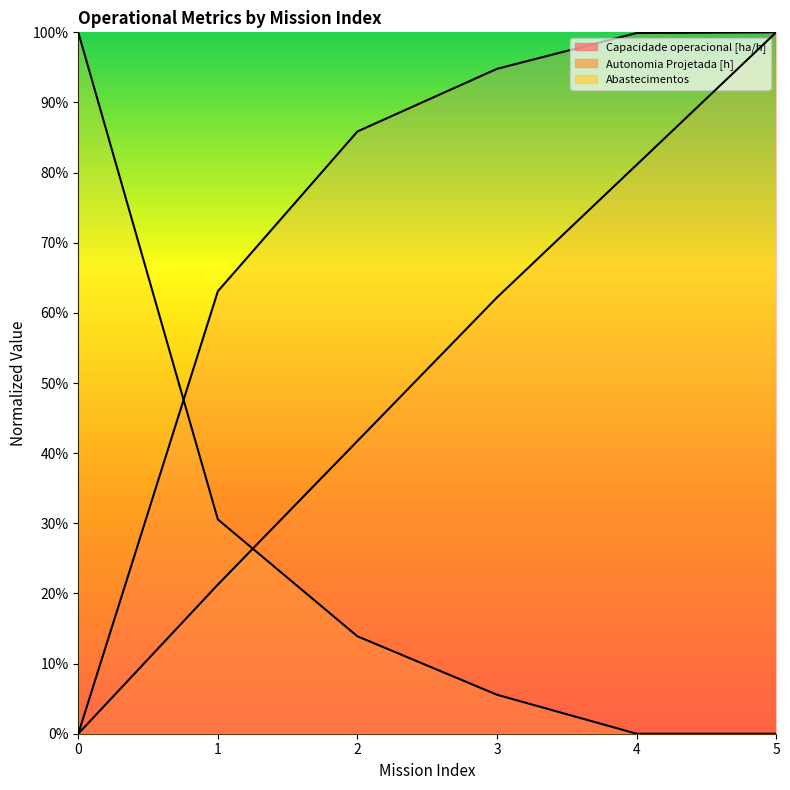

List the series in order of their overall mean, lowest first.

Abastecimentos, Autonomia Projetada [h], Capacidade operacional [ha/h]